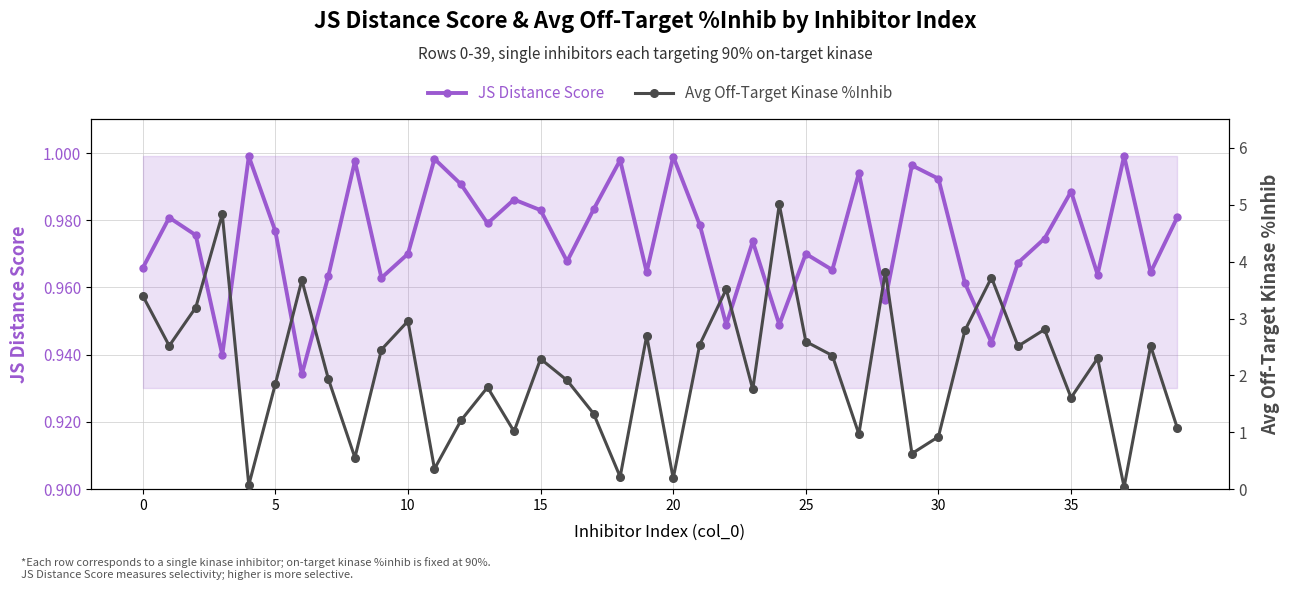

How many interior local peaks does the JS Distance Score series have?

13